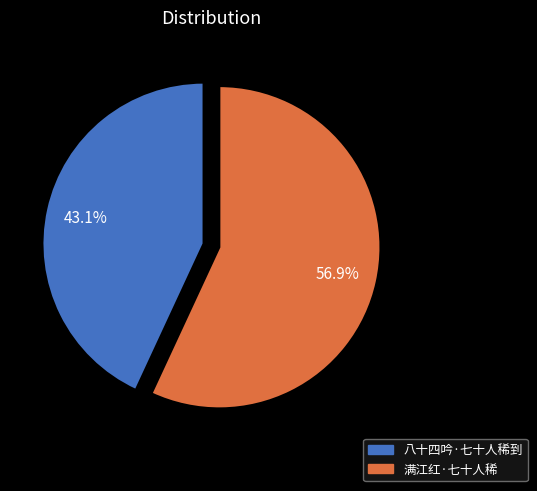

What percentage is the 八十四吟·七十人稀到 slice, to the nearest percent?

43%